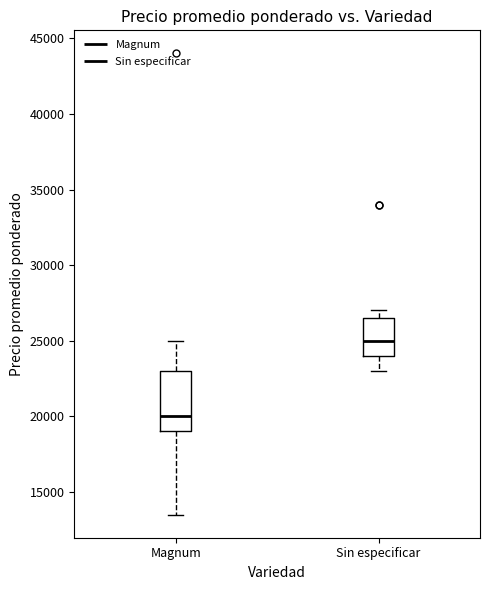

Where does the lower whisker of the box for Magnum end on the y-axis? The values are not printed on the chart, so give them approximately, as read against the axis.

13500